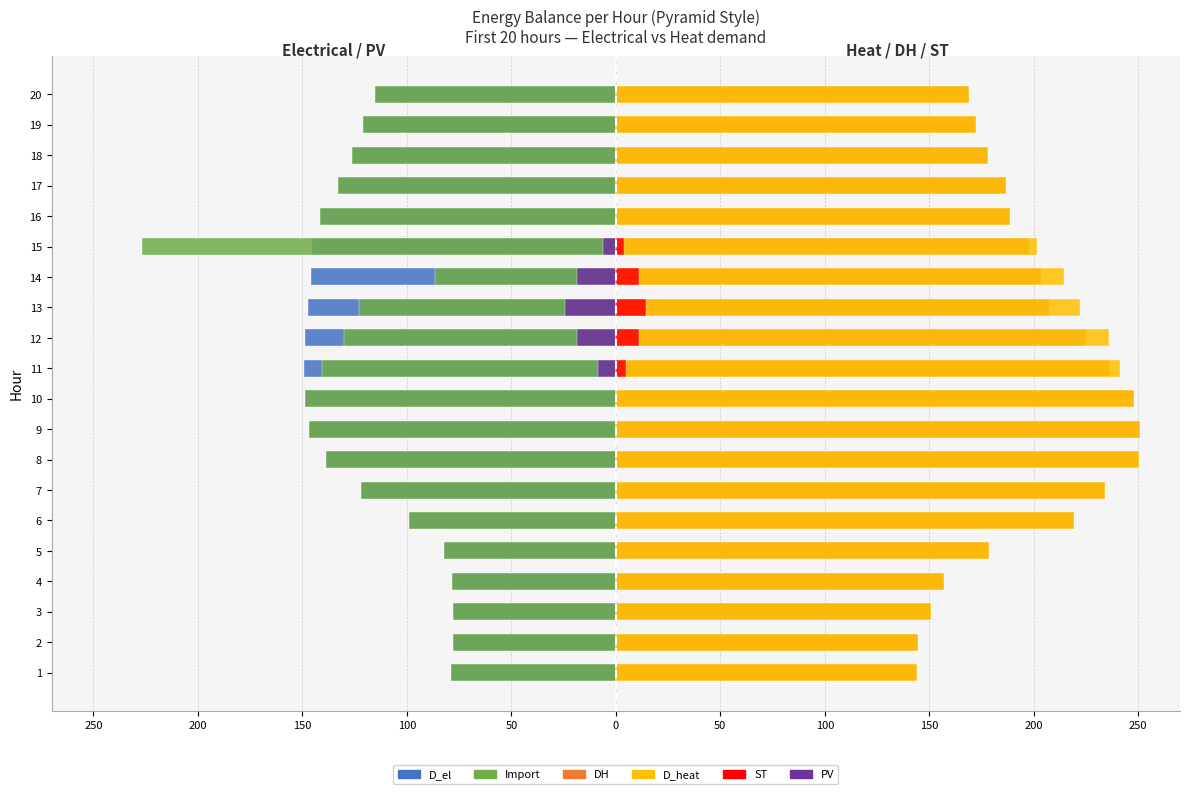

What is the difference between the second highest and minimum values in the D_el series?

70.9